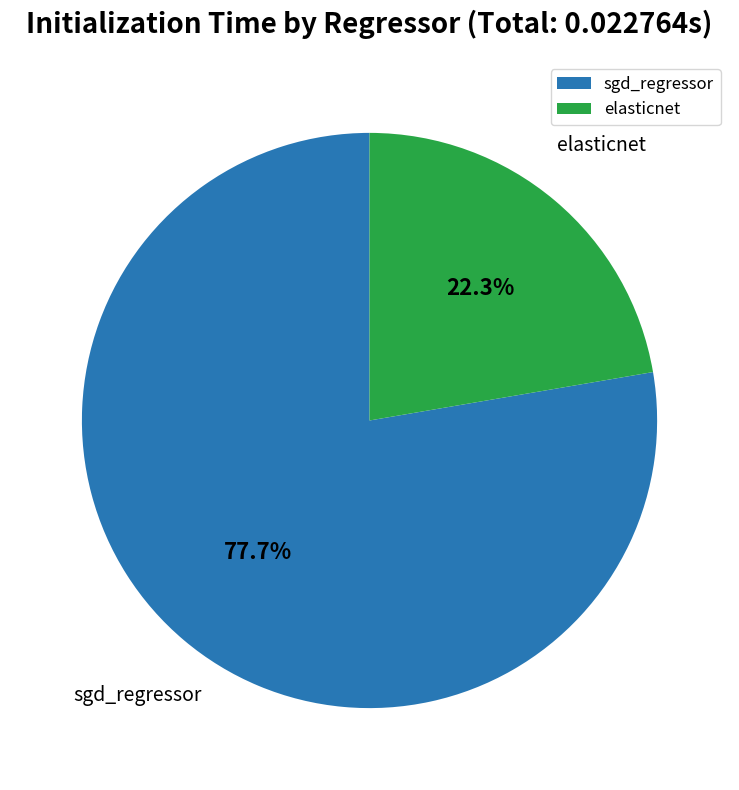

Combined, do elasticnet and sgd_regressor account for over 50%?

Yes